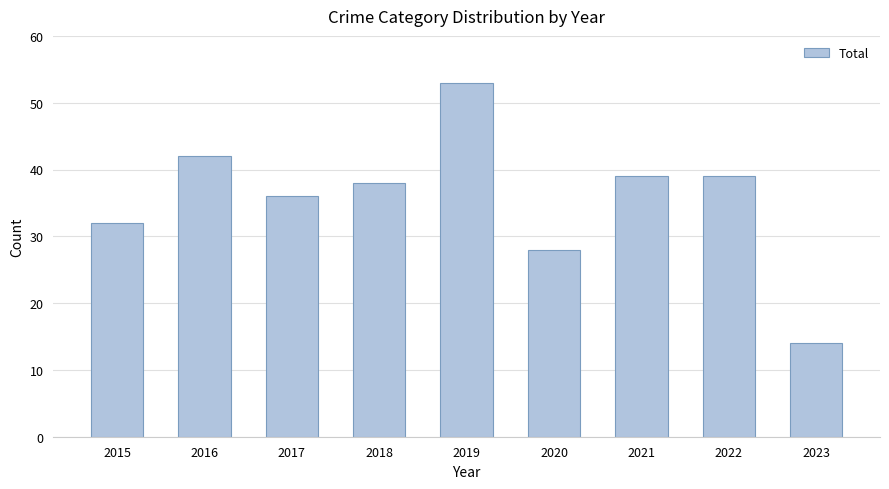

What is the difference between the maximum and second lowest values?

25